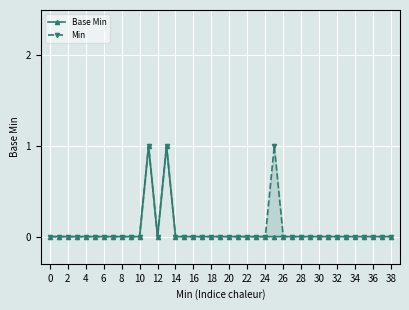

In Base Min, how many points are lower than both neighbors (excluding endpoints)?

1